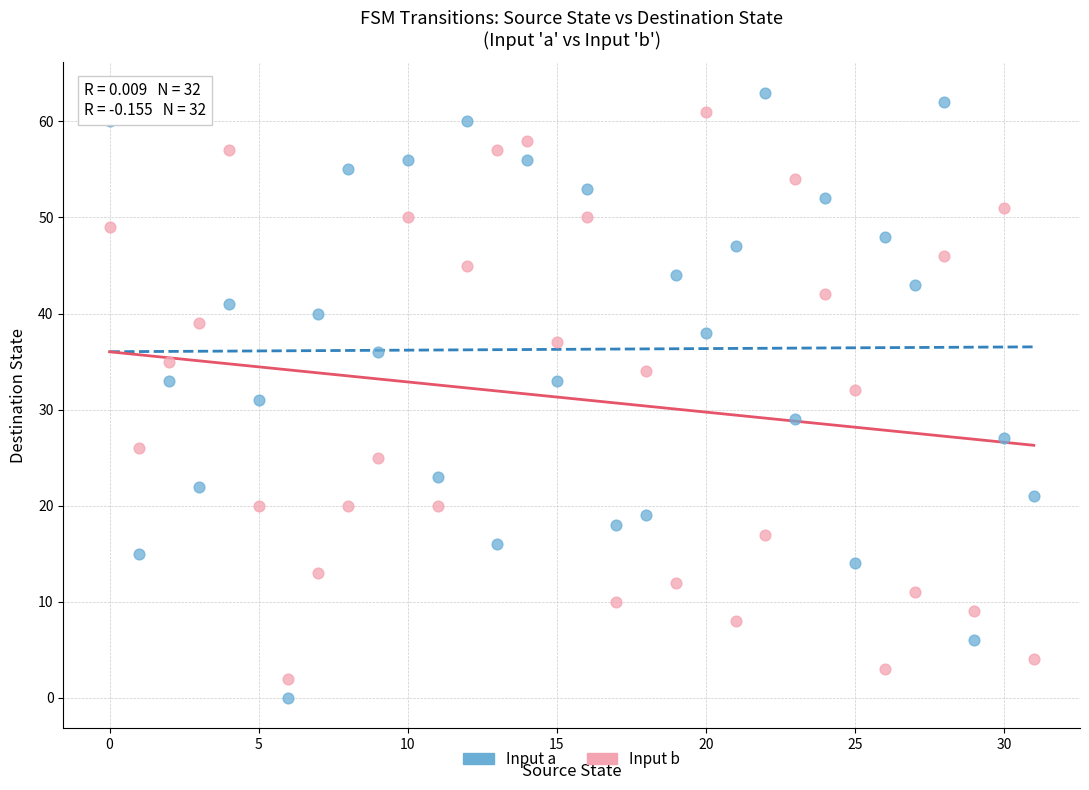

Which series has the widest spread of Y values?

Input a